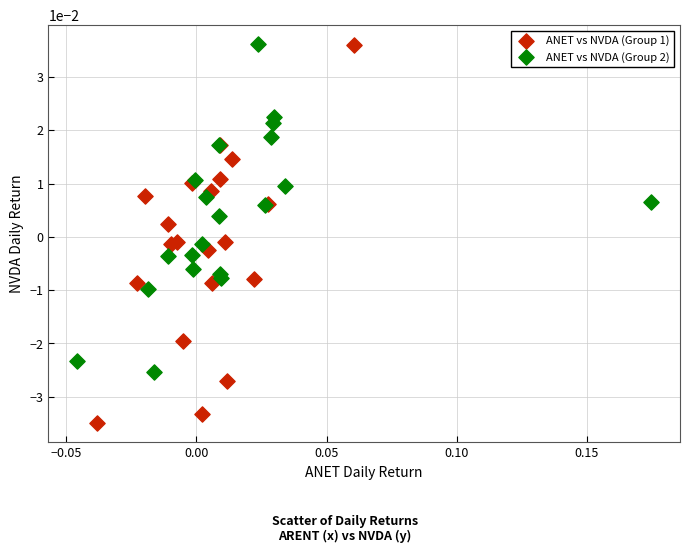

Which series contains the lowest Y value?

ANET vs NVDA (Group 1)